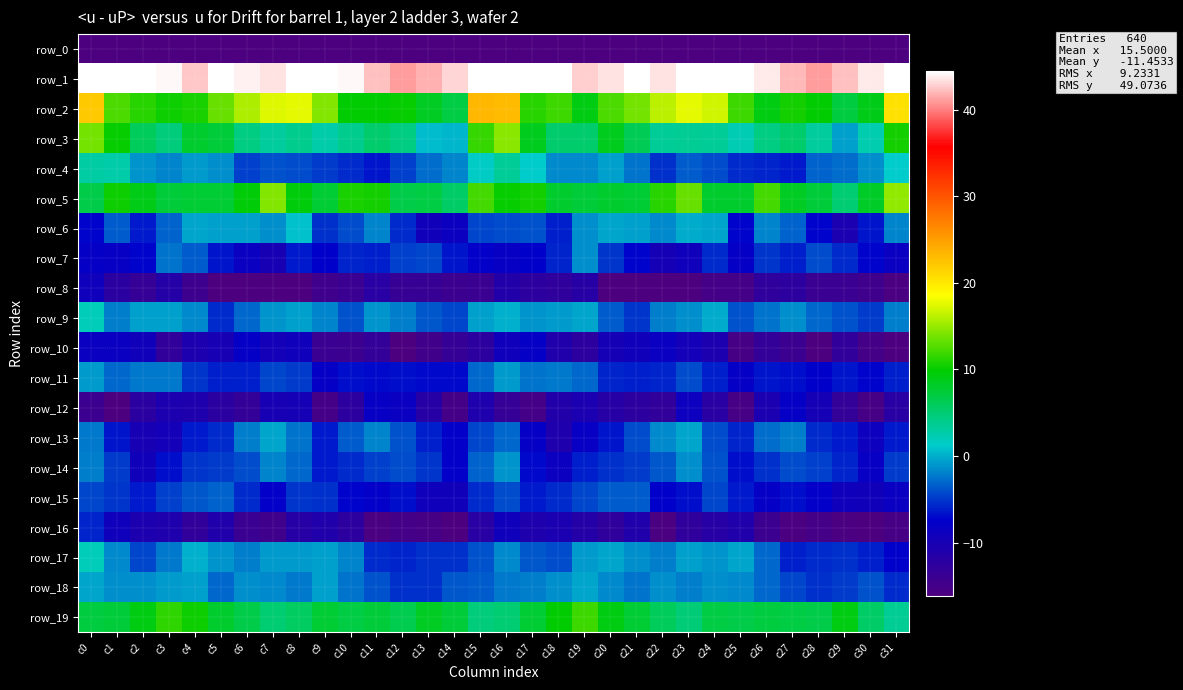

Reading left to right, transcribe all the data shown in this chart.

row_0: c0=-238.6	c1=-216.4	c2=-218.6	c3=-218.0	c4=-216.3	c5=-216.1	c6=-216.6	c7=-221.4	c8=-219.3	c9=-220.4	c10=-217.6	c11=-215.0	c12=-213.1	c13=-216.5	c14=-216.3	c15=-204.3	c16=-203.5	c17=-216.7	c18=-218.5	c19=-217.5	c20=-216.3	c21=-215.5	c22=-218.7	c23=-221.3	c24=-219.2	c25=-220.5	c26=-216.5	c27=-213.7	c28=-214.0	c29=-217.4	c30=-215.0	c31=-231.1
row_1: c0=62.1	c1=49.1	c2=45.5	c3=44.1	c4=42.5	c5=44.6	c6=44.0	c7=43.4	c8=48.4	c9=46.5	c10=44.2	c11=42.2	c12=41.1	c13=41.7	c14=42.9	c15=57.6	c16=61.0	c17=46.7	c18=45.8	c19=42.6	c20=43.5	c21=44.5	c22=43.3	c23=44.5	c24=49.4	c25=44.4	c26=43.6	c27=41.9	c28=41.1	c29=42.2	c30=43.6	c31=50.0
row_2: c0=22.2	c1=12.5	c2=11.3	c3=10.2	c4=10.8	c5=13.3	c6=15.6	c7=17.4	c8=17.6	c9=14.4	c10=9.7	c11=9.8	c12=10.1	c13=8.4	c14=7.0	c15=23.3	c16=23.0	c17=11.2	c18=11.9	c19=9.2	c20=12.3	c21=13.8	c22=16.2	c23=17.7	c24=16.9	c25=12.0	c26=9.1	c27=10.4	c28=9.8	c29=7.2	c30=8.9	c31=20.5
row_3: c0=13.9	c1=10.0	c2=6.1	c3=4.6	c4=8.0	c5=7.5	c6=4.4	c7=3.3	c8=3.8	c9=2.6	c10=3.8	c11=5.2	c12=4.4	c13=0.5	c14=0.4	c15=11.8	c16=14.4	c17=8.5	c18=5.3	c19=5.3	c20=8.6	c21=6.2	c22=3.5	c23=3.6	c24=3.5	c25=2.2	c26=4.4	c27=5.4	c28=3.2	c29=-0.5	c30=2.3	c31=10.5
row_4: c0=3.0	c1=2.6	c2=-1.1	c3=-1.9	c4=-0.8	c5=-1.3	c6=-4.6	c7=-3.9	c8=-4.2	c9=-4.8	c10=-5.5	c11=-6.6	c12=-4.6	c13=-2.8	c14=-1.8	c15=1.4	c16=3.5	c17=1.3	c18=-1.6	c19=-1.6	c20=-0.6	c21=-2.5	c22=-5.4	c23=-3.4	c24=-4.2	c25=-5.6	c26=-5.9	c27=-6.2	c28=-3.3	c29=-2.8	c30=-1.4	c31=1.2
row_5: c0=6.7	c1=10.3	c2=8.7	c3=7.3	c4=7.7	c5=7.7	c6=9.5	c7=14.3	c8=9.3	c9=7.6	c10=10.8	c11=10.5	c12=6.8	c13=6.9	c14=5.6	c15=12.1	c16=10.0	c17=10.4	c18=7.9	c19=7.5	c20=7.9	c21=7.7	c22=11.1	c23=13.5	c24=8.0	c25=7.9	c26=12.1	c27=8.5	c28=7.4	c29=5.1	c30=8.1	c31=14.8
row_6: c0=-7.2	c1=-3.5	c2=-6.3	c3=-3.1	c4=-0.3	c5=-0.6	c6=-0.6	c7=-1.3	c8=0.7	c9=-5.3	c10=-4.1	c11=-1.8	c12=-5.6	c13=-9.5	c14=-8.7	c15=-4.5	c16=-4.3	c17=-4.0	c18=-6.2	c19=-1.2	c20=-0.3	c21=-0.6	c22=-1.5	c23=-0.2	c24=-0.4	c25=-7.2	c26=-1.9	c27=-3.2	c28=-7.2	c29=-10.2	c30=-6.6	c31=-1.7
row_7: c0=-7.9	c1=-8.1	c2=-7.3	c3=-2.5	c4=-3.4	c5=-6.5	c6=-8.5	c7=-10.2	c8=-6.4	c9=-7.4	c10=-5.8	c11=-6.1	c12=-4.7	c13=-4.5	c14=-6.6	c15=-7.7	c16=-8.2	c17=-7.5	c18=-5.9	c19=-1.4	c20=-5.1	c21=-7.2	c22=-9.7	c23=-9.2	c24=-5.6	c25=-7.9	c26=-5.2	c27=-6.1	c28=-4.2	c29=-5.5	c30=-7.1	c31=-8.5
row_8: c0=-9.2	c1=-12.3	c2=-13.5	c3=-11.4	c4=-14.3	c5=-18.6	c6=-20.4	c7=-20.2	c8=-16.5	c9=-14.5	c10=-14.0	c11=-11.9	c12=-13.6	c13=-13.6	c14=-14.0	c15=-13.9	c16=-11.4	c17=-12.5	c18=-12.6	c19=-11.8	c20=-16.3	c21=-19.2	c22=-21.0	c23=-19.3	c24=-14.9	c25=-15.1	c26=-12.7	c27=-12.6	c28=-14.0	c29=-13.8	c30=-14.6	c31=-15.7
row_9: c0=2.0	c1=-2.1	c2=-0.6	c3=-0.6	c4=-1.5	c5=-5.5	c6=-3.1	c7=-1.1	c8=-0.6	c9=-1.8	c10=-4.0	c11=-1.1	c12=-2.2	c13=-3.7	c14=-4.4	c15=-0.6	c16=0.2	c17=-1.0	c18=-0.8	c19=-0.3	c20=-3.5	c21=-5.0	c22=-2.0	c23=-1.3	c24=-0.1	c25=-4.0	c26=-2.5	c27=-1.4	c28=-2.9	c29=-3.9	c30=-4.8	c31=-2.0
row_10: c0=-8.5	c1=-8.4	c2=-9.3	c3=-12.9	c4=-10.6	c5=-10.0	c6=-7.9	c7=-9.7	c8=-9.2	c9=-14.0	c10=-14.2	c11=-13.1	c12=-16.4	c13=-14.9	c14=-13.3	c15=-12.5	c16=-9.0	c17=-7.9	c18=-11.1	c19=-12.4	c20=-9.9	c21=-9.4	c22=-8.3	c23=-9.7	c24=-10.5	c25=-15.4	c26=-13.1	c27=-14.2	c28=-17.1	c29=-13.0	c30=-15.1	c31=-16.1
row_11: c0=-0.7	c1=-3.0	c2=-2.2	c3=-2.3	c4=-5.2	c5=-6.1	c6=-6.0	c7=-4.3	c8=-4.8	c9=-7.9	c10=-6.7	c11=-7.0	c12=-6.7	c13=-7.0	c14=-6.9	c15=-3.0	c16=-0.9	c17=-2.6	c18=-2.2	c19=-3.0	c20=-5.8	c21=-6.1	c22=-5.7	c23=-4.1	c24=-6.1	c25=-8.0	c26=-6.6	c27=-6.8	c28=-7.6	c29=-6.5	c30=-7.2	c31=-6.2
row_12: c0=-14.2	c1=-16.7	c2=-12.2	c3=-10.6	c4=-10.8	c5=-12.2	c6=-13.1	c7=-10.1	c8=-9.9	c9=-15.1	c10=-12.4	c11=-8.3	c12=-8.5	c13=-11.8	c14=-15.1	c15=-10.7	c16=-13.4	c17=-15.0	c18=-11.3	c19=-10.2	c20=-11.8	c21=-12.4	c22=-13.0	c23=-9.0	c24=-11.9	c25=-15.4	c26=-10.4	c27=-7.9	c28=-9.9	c29=-13.2	c30=-15.3	c31=-12.1
row_13: c0=-2.3	c1=-6.6	c2=-10.0	c3=-9.7	c4=-6.3	c5=-5.5	c6=-1.9	c7=-0.4	c8=-2.4	c9=-6.2	c10=-3.5	c11=-1.9	c12=-4.0	c13=-6.2	c14=-7.7	c15=-4.3	c16=-3.0	c17=-7.9	c18=-10.7	c19=-8.2	c20=-6.5	c21=-4.1	c22=-1.5	c23=-0.3	c24=-4.1	c25=-5.9	c26=-2.8	c27=-2.0	c28=-5.5	c29=-6.3	c30=-9.0	c31=-6.4
row_14: c0=-2.1	c1=-4.8	c2=-9.4	c3=-6.9	c4=-5.2	c5=-5.0	c6=-4.1	c7=-1.7	c8=-3.0	c9=-6.3	c10=-5.6	c11=-4.7	c12=-4.2	c13=-5.0	c14=-7.7	c15=-3.2	c16=-1.1	c17=-7.0	c18=-8.7	c19=-6.0	c20=-5.2	c21=-4.9	c22=-3.6	c23=-1.4	c24=-3.9	c25=-6.8	c26=-5.3	c27=-4.2	c28=-4.6	c29=-5.7	c30=-8.3	c31=-5.0
row_15: c0=-4.4	c1=-5.2	c2=-6.3	c3=-4.7	c4=-3.8	c5=-3.1	c6=-5.6	c7=-7.7	c8=-5.2	c9=-5.3	c10=-7.3	c11=-7.6	c12=-6.7	c13=-9.2	c14=-9.3	c15=-5.6	c16=-4.2	c17=-6.4	c18=-5.5	c19=-4.4	c20=-3.5	c21=-3.5	c22=-7.4	c23=-6.7	c24=-4.5	c25=-6.3	c26=-8.0	c27=-6.8	c28=-7.7	c29=-9.1	c30=-9.5	c31=-8.5
row_16: c0=-5.8	c1=-9.1	c2=-10.6	c3=-10.8	c4=-12.9	c5=-11.0	c6=-14.0	c7=-14.6	c8=-11.6	c9=-11.0	c10=-12.5	c11=-15.9	c12=-15.1	c13=-15.3	c14=-16.2	c15=-11.9	c16=-9.1	c17=-10.9	c18=-10.2	c19=-11.6	c20=-12.6	c21=-11.0	c22=-15.8	c23=-12.7	c24=-11.7	c25=-10.9	c26=-14.2	c27=-15.7	c28=-15.1	c29=-15.8	c30=-16.1	c31=-15.2
row_17: c0=2.0	c1=-1.5	c2=-4.3	c3=-2.2	c4=0.0	c5=-1.1	c6=-2.0	c7=-0.9	c8=-0.9	c9=-0.6	c10=-1.7	c11=-5.5	c12=-5.8	c13=-5.2	c14=-5.3	c15=-3.8	c16=-1.5	c17=-3.6	c18=-4.1	c19=-0.8	c20=-0.3	c21=-1.3	c22=-2.1	c23=-0.5	c24=-1.1	c25=-0.5	c26=-3.1	c27=-6.2	c28=-5.5	c29=-5.4	c30=-6.0	c31=-7.6
row_18: c0=-0.4	c1=-1.3	c2=-1.3	c3=-1.0	c4=-0.5	c5=-3.0	c6=-1.3	c7=-1.6	c8=-2.3	c9=-0.7	c10=-2.4	c11=-3.9	c12=-5.3	c13=-5.5	c14=-3.7	c15=-3.4	c16=-2.3	c17=-2.1	c18=-1.3	c19=-0.4	c20=-1.7	c21=-2.6	c22=-1.2	c23=-2.1	c24=-1.4	c25=-1.5	c26=-3.0	c27=-4.5	c28=-5.4	c29=-4.9	c30=-4.0	c31=-5.6
row_19: c0=7.1	c1=7.5	c2=9.0	c3=11.5	c4=10.2	c5=8.0	c6=6.7	c7=5.2	c8=5.7	c9=7.6	c10=7.0	c11=7.4	c12=6.4	c13=8.3	c14=7.3	c15=4.6	c16=5.1	c17=7.7	c18=9.9	c19=11.8	c20=9.1	c21=7.6	c22=6.0	c23=4.8	c24=7.0	c25=6.8	c26=7.1	c27=7.1	c28=6.7	c29=9.0	c30=5.4	c31=3.7